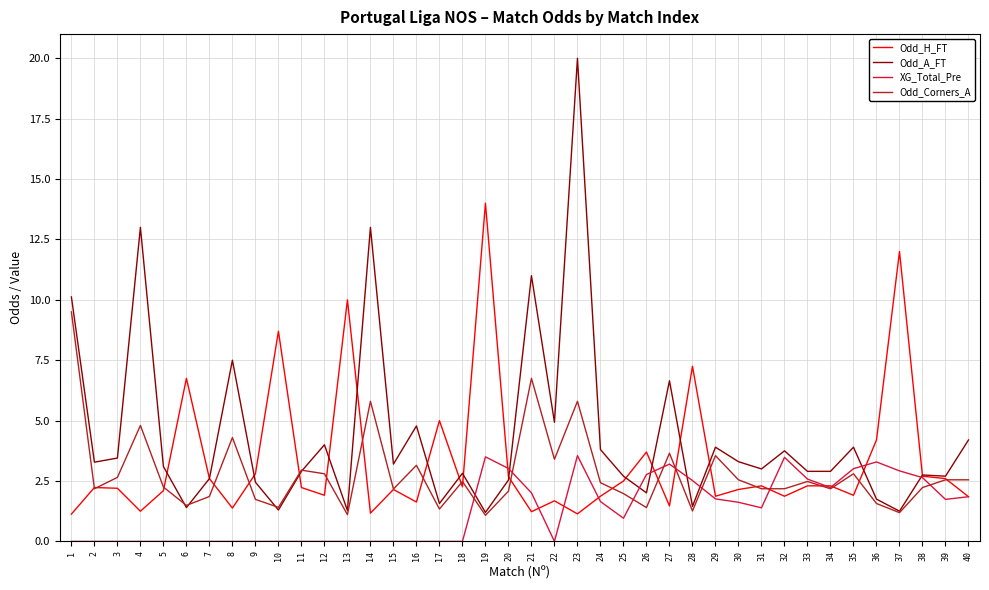

List the series in order of their peak value, highest first.

Odd_A_FT, Odd_H_FT, Odd_Corners_A, XG_Total_Pre